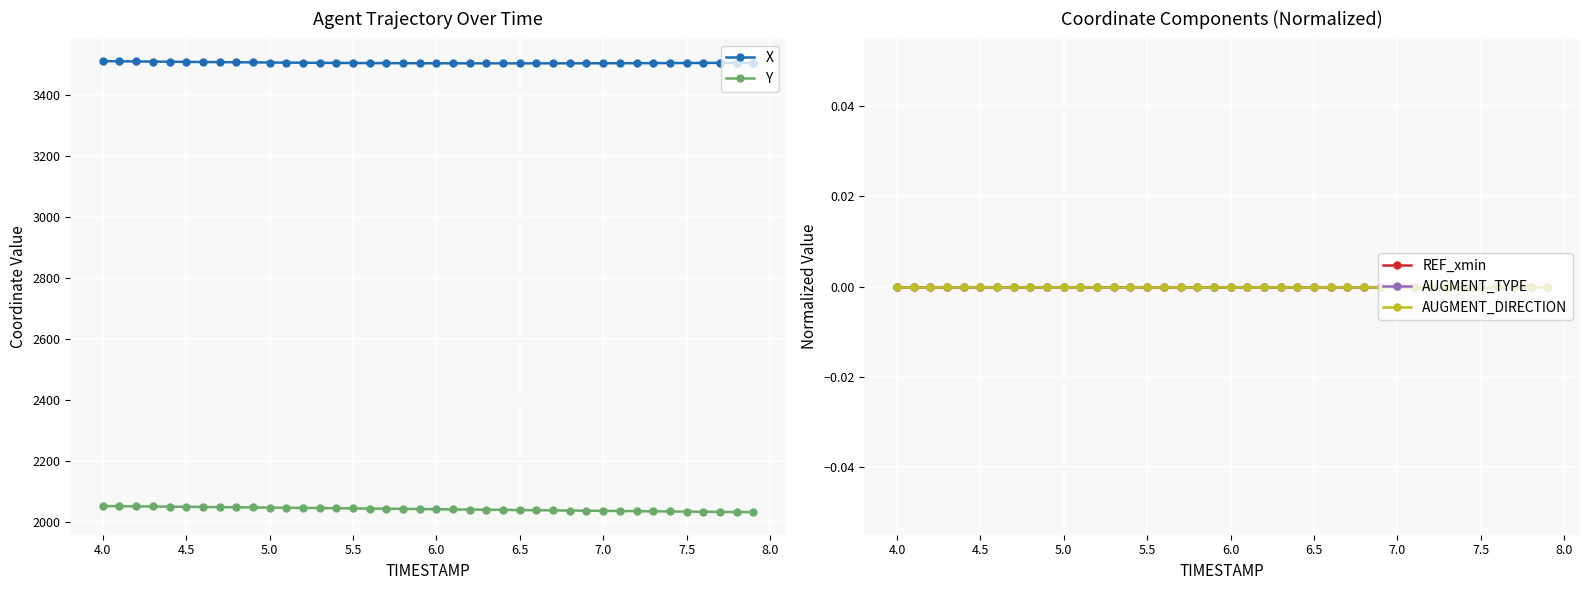

The value of X at 4.5 is 3509.1. True or false?

True